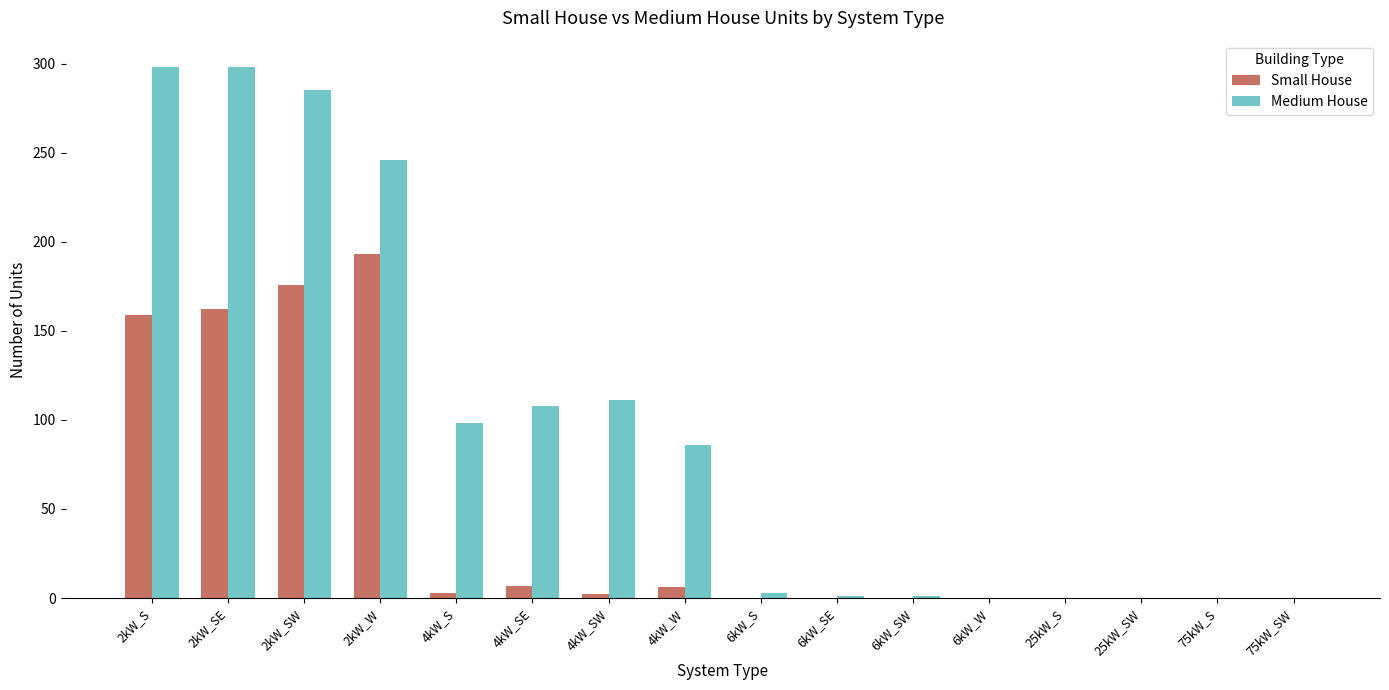

What is the total value across all series at 6kW_SW?

1